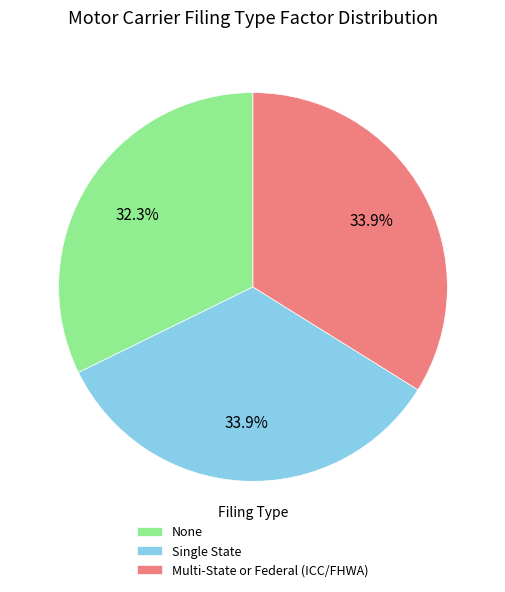

Is Multi-State or Federal (ICC/FHWA) the majority of the pie?

No